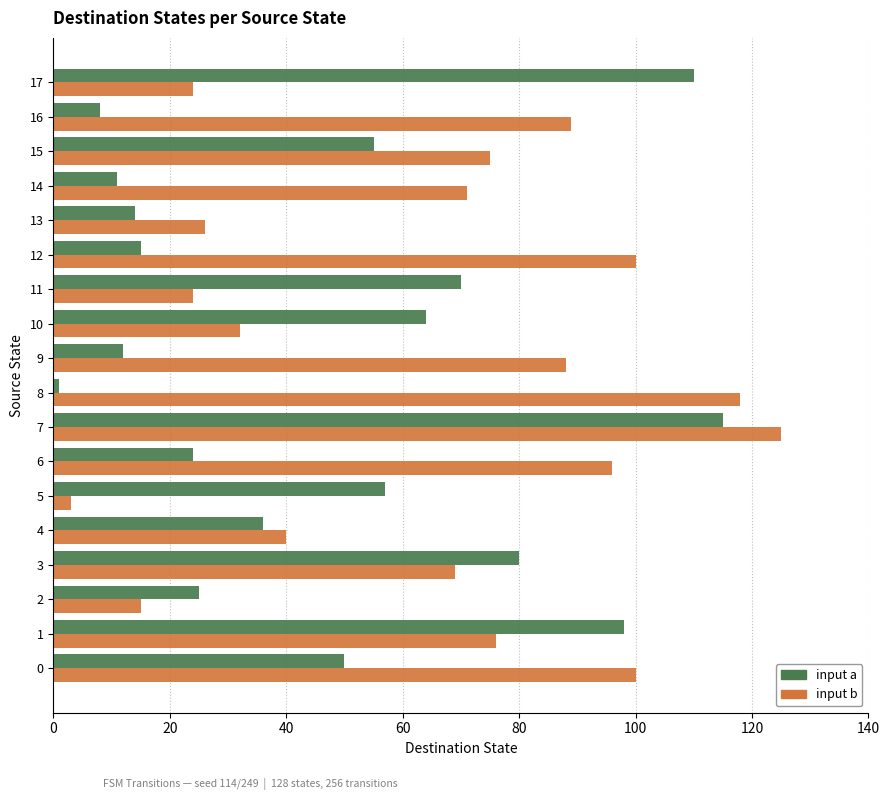

Is the value of input a at 17 greater than the value of input b at 13?

Yes